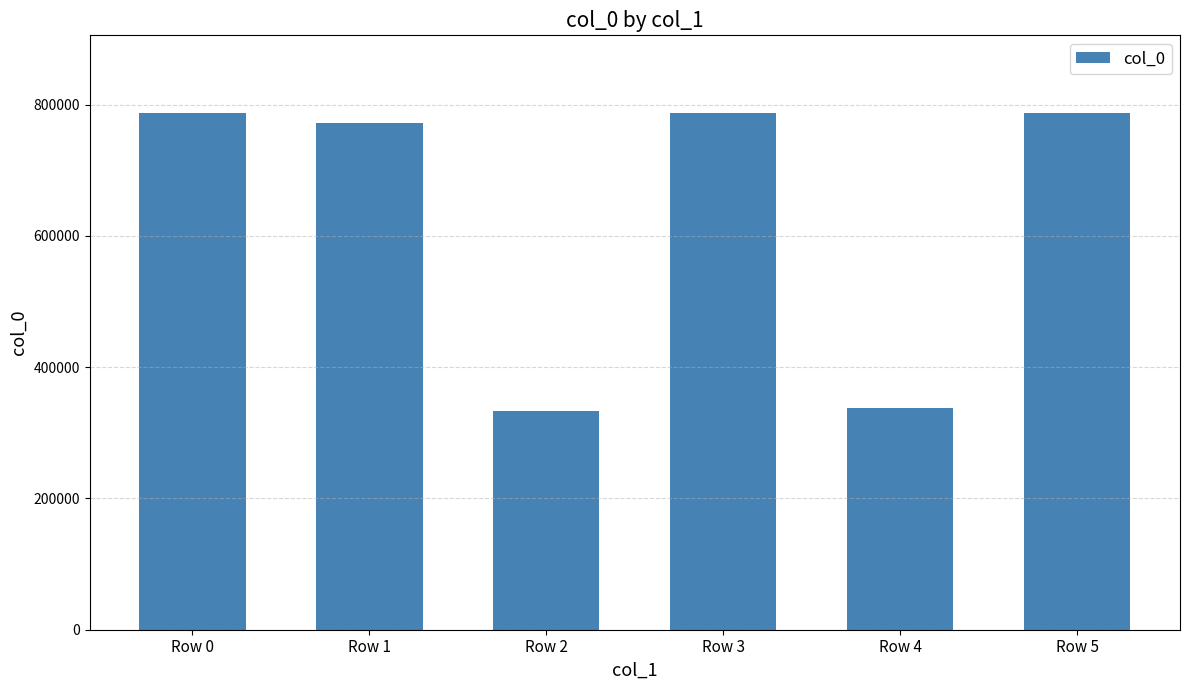

What is the value of the 4th bar from the left?

787560